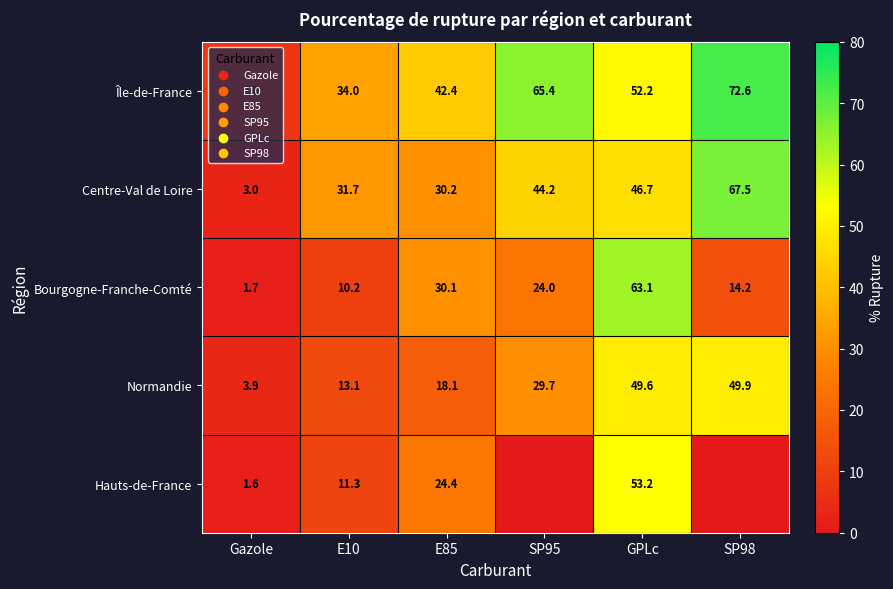

Is it true that Centre-Val de Loire equals 48.3 at E10?

False